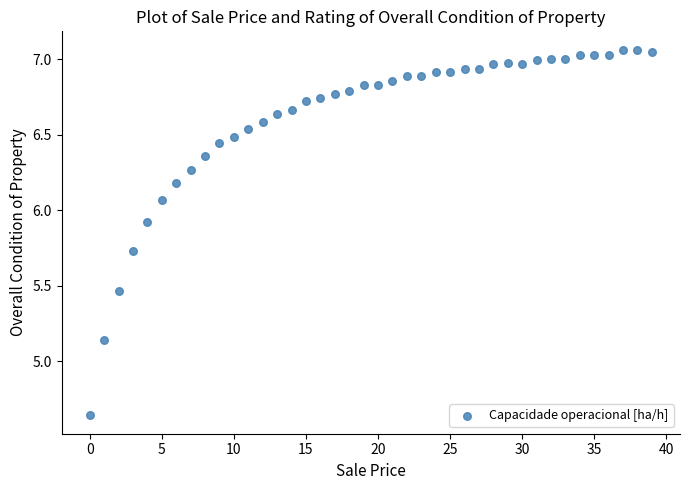

What is the range of Y values (max minus min)?

2.4